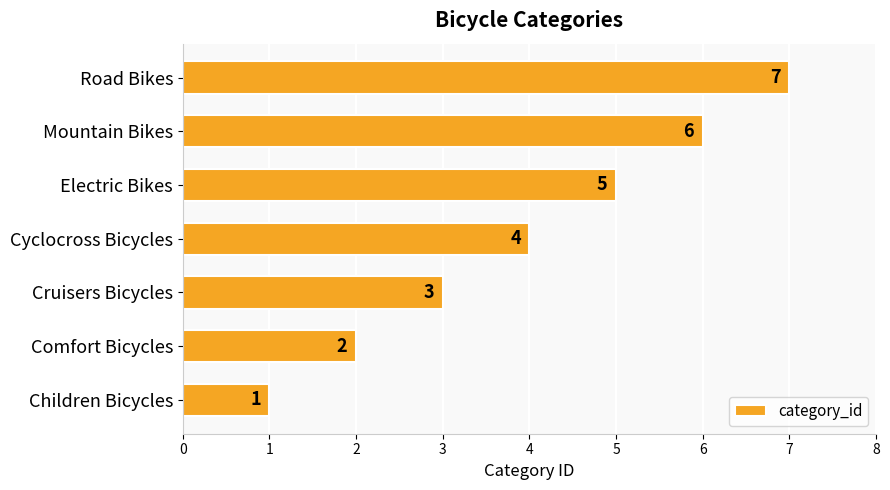

List the labels in order of value, smallest first.

Children Bicycles, Comfort Bicycles, Cruisers Bicycles, Cyclocross Bicycles, Electric Bikes, Mountain Bikes, Road Bikes